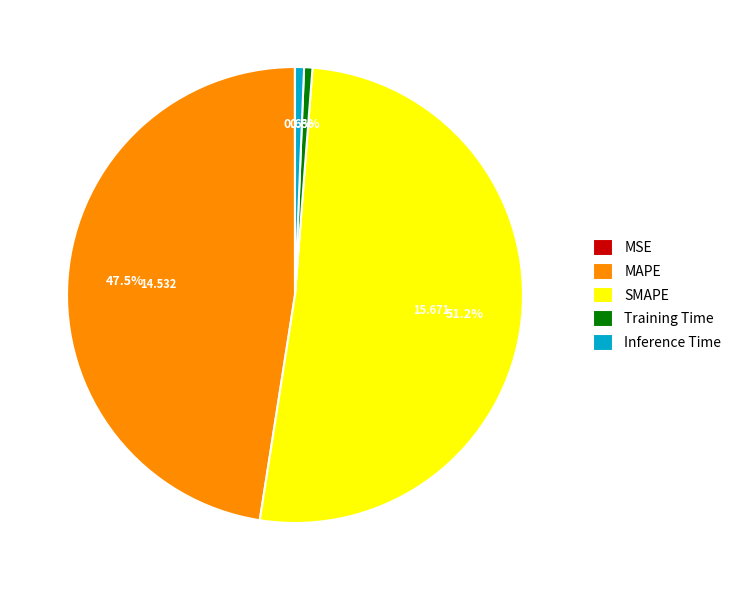

To the nearest percent, what is the combined percentage of Inference Time and MAPE?

48%